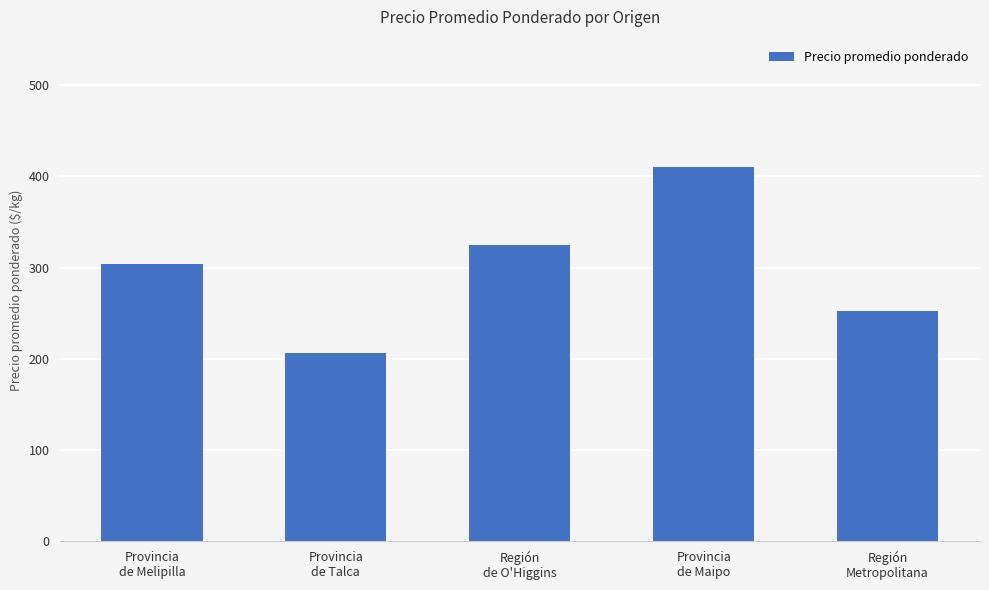

The value at Provincia
de Talca is 82. True or false?

False